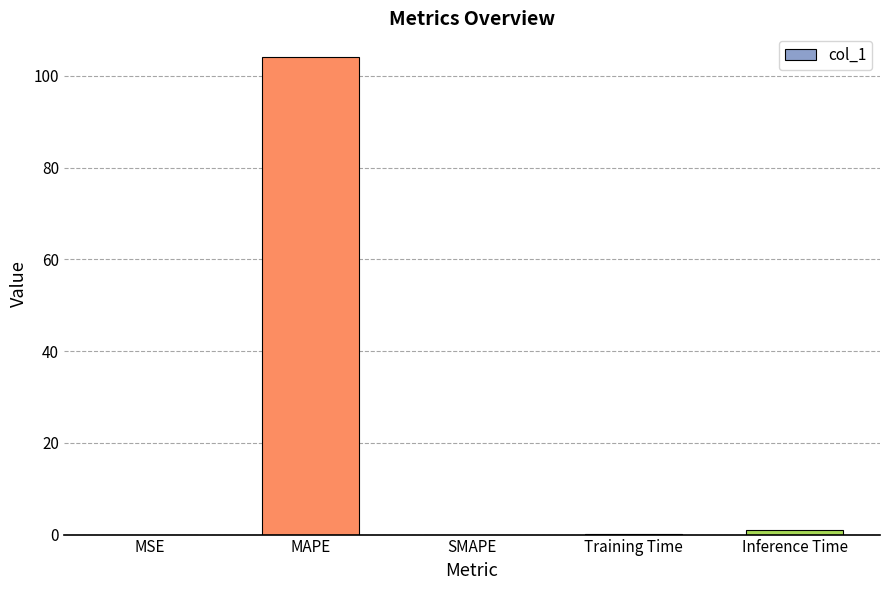

Read the value at MAPE.

104.1